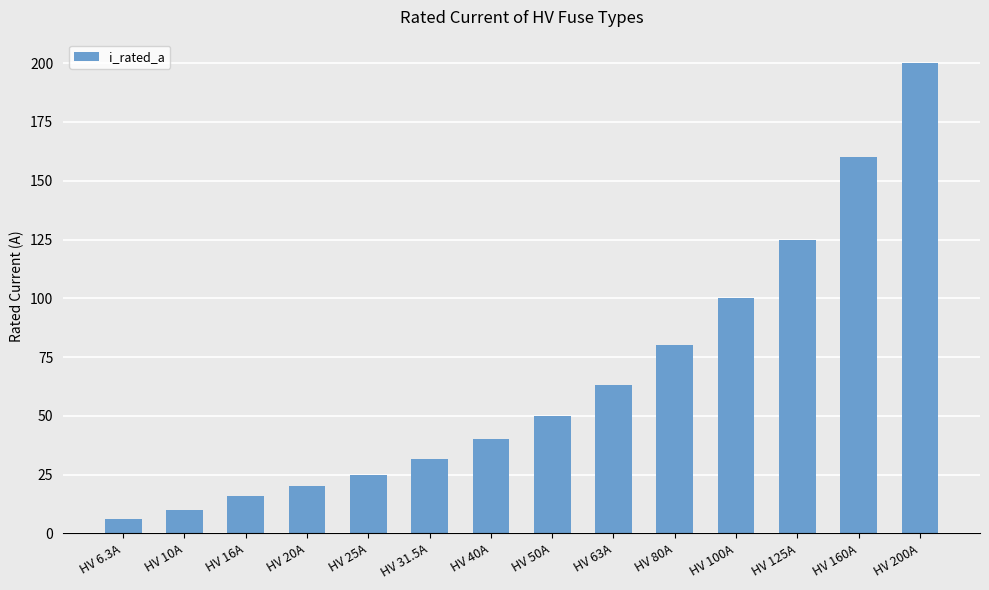

What is the label of the 4th bar from the left?

HV 20A